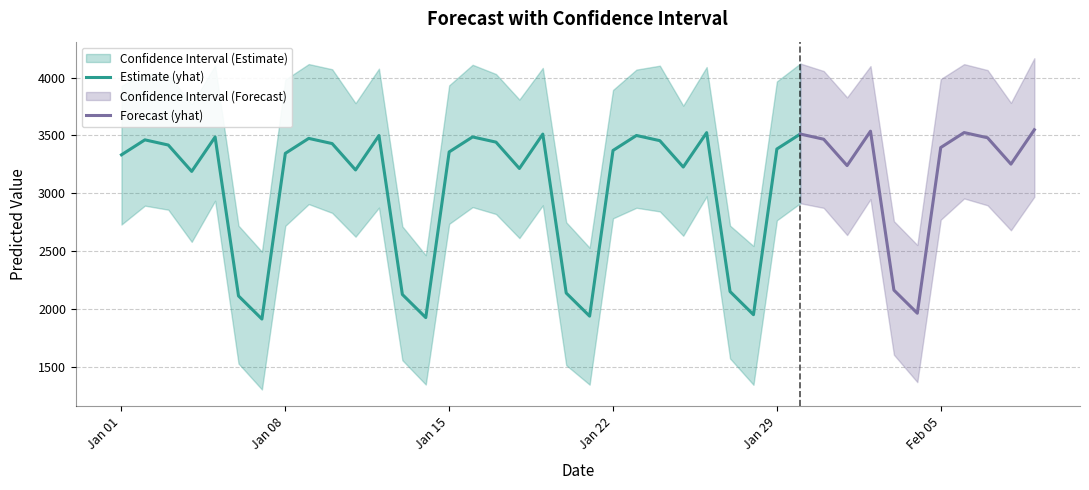

What is the value of the yhat_lower point at the 19th from the left?

2894.8